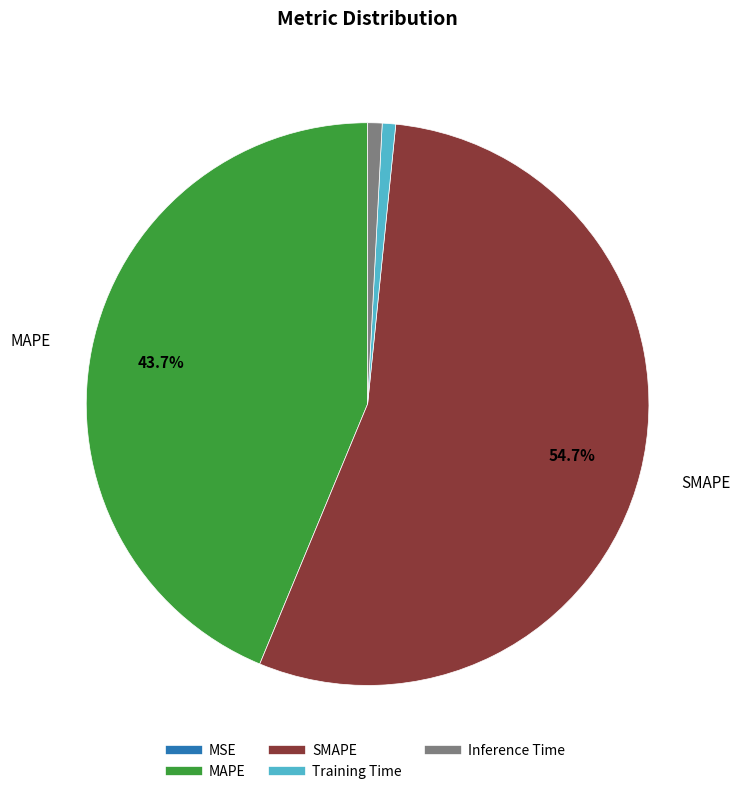

Do MAPE and Training Time together represent more than half of the pie?

No